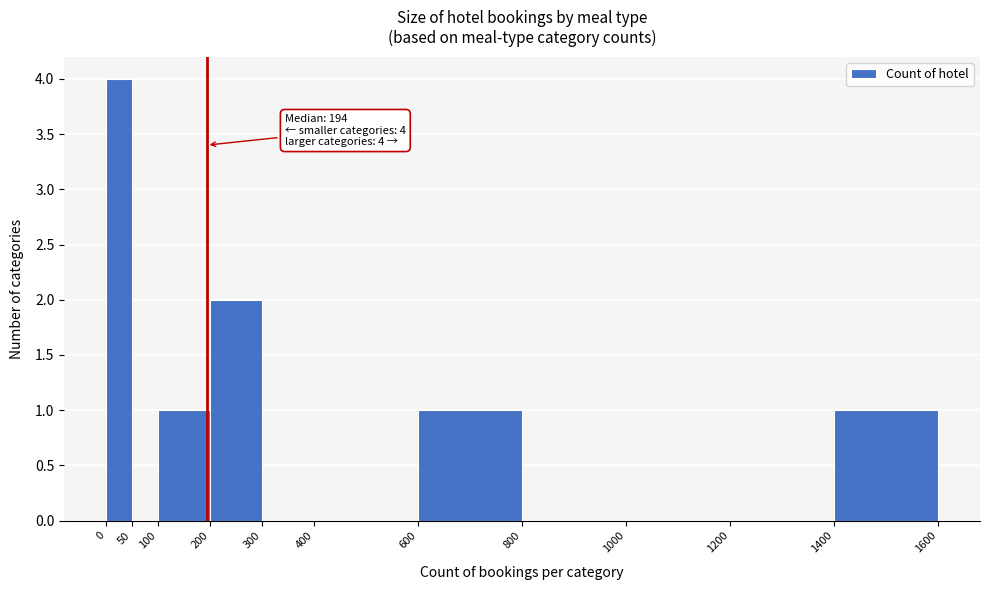

Which range on the x-axis has the tallest bar?

0 to 50